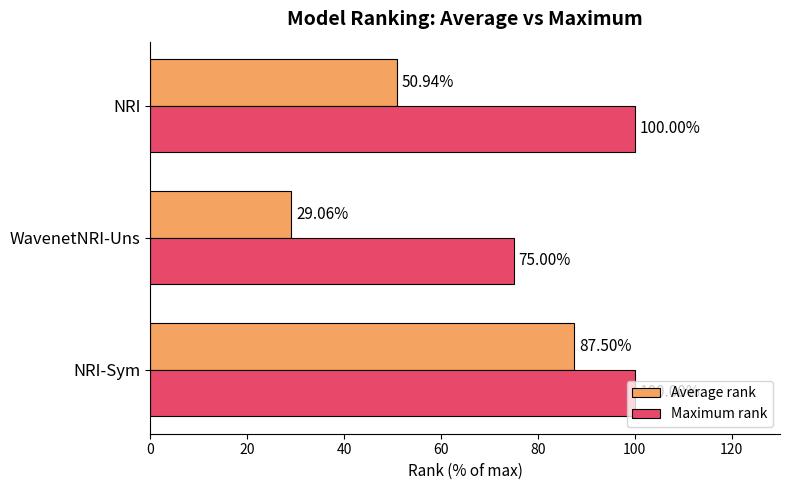

Between NRI-Sym and WavenetNRI-Uns, which series saw the biggest shift?

Average rank